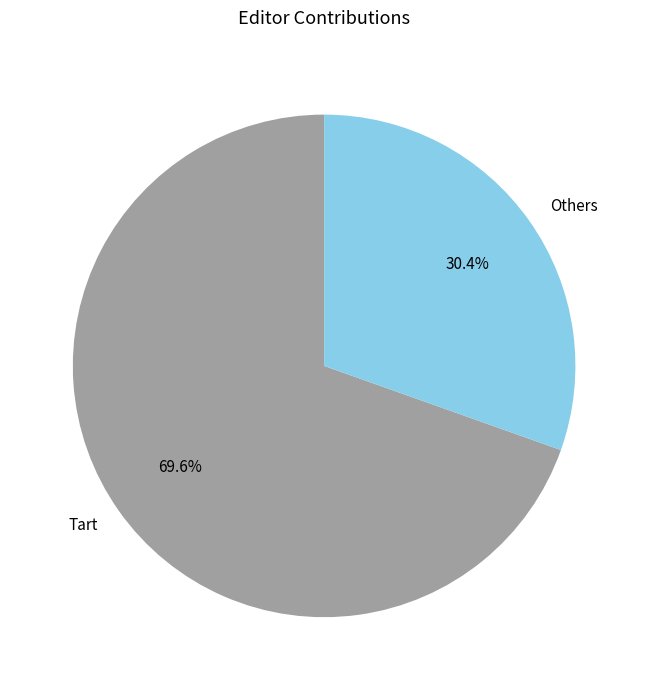

Which has a higher value, Tart or Others?

Tart